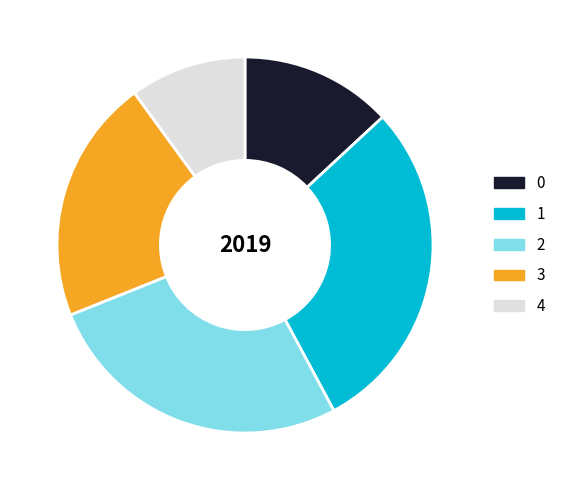

How many segments does this pie chart have?

5